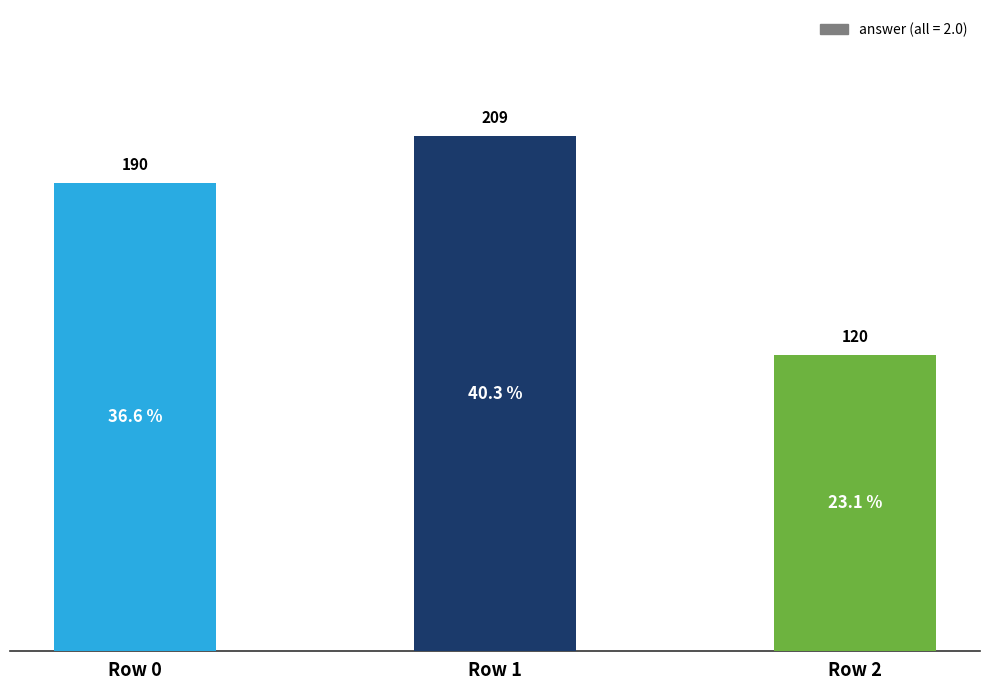

Rank the categories by value from highest to lowest.

Row 1, Row 0, Row 2